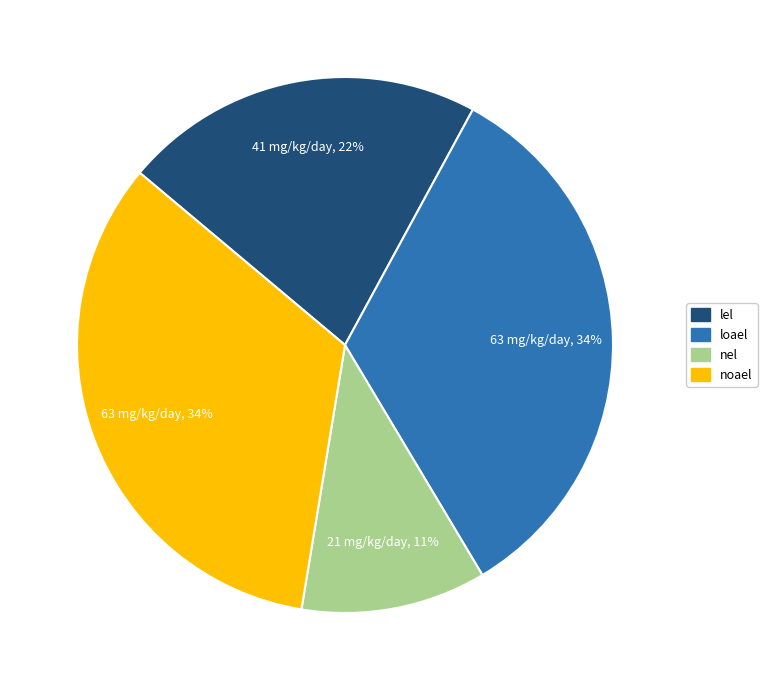

Which has a higher value, lel or nel?

lel